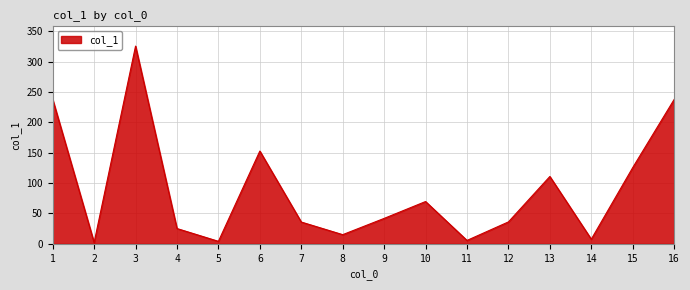

True or false: the data shows 237.9 at 16.

True